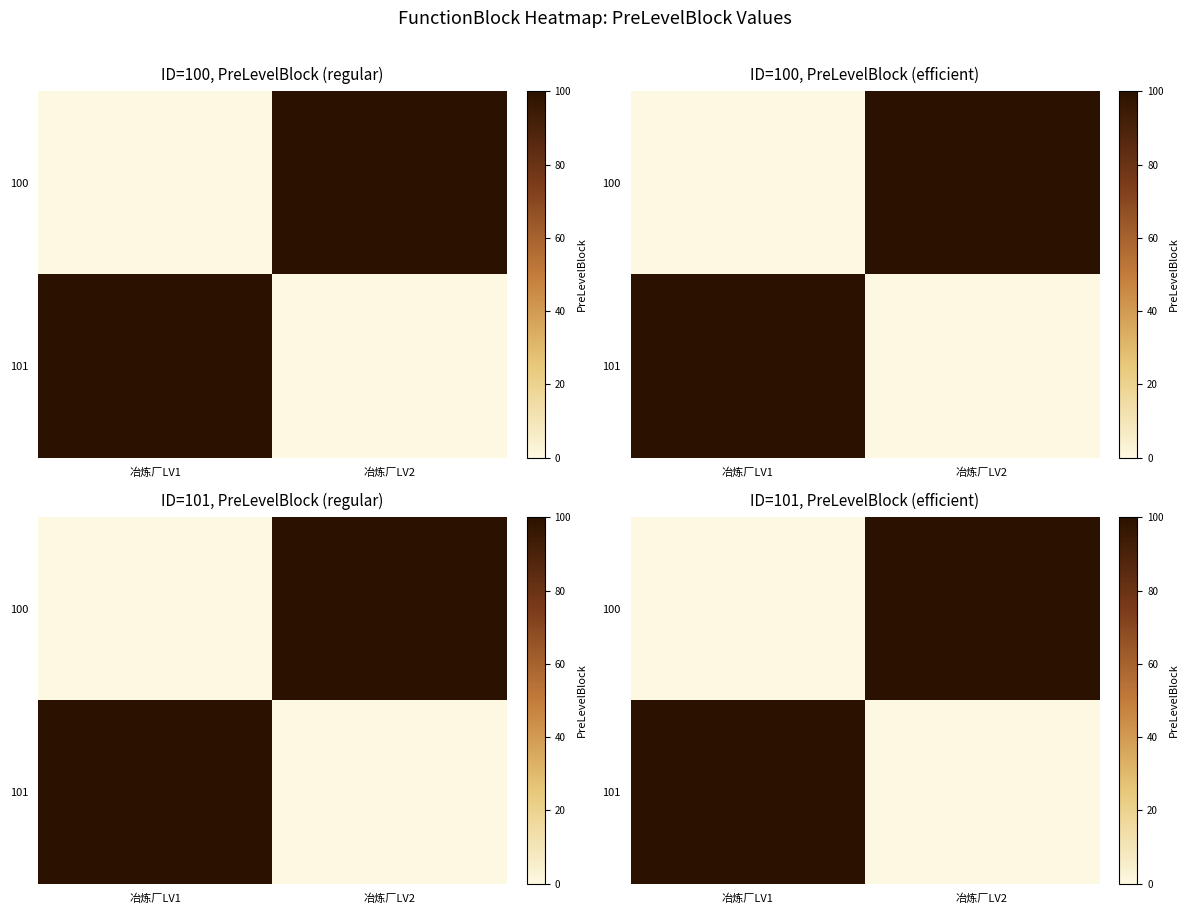

How many values in the 100 series are below 100?

1